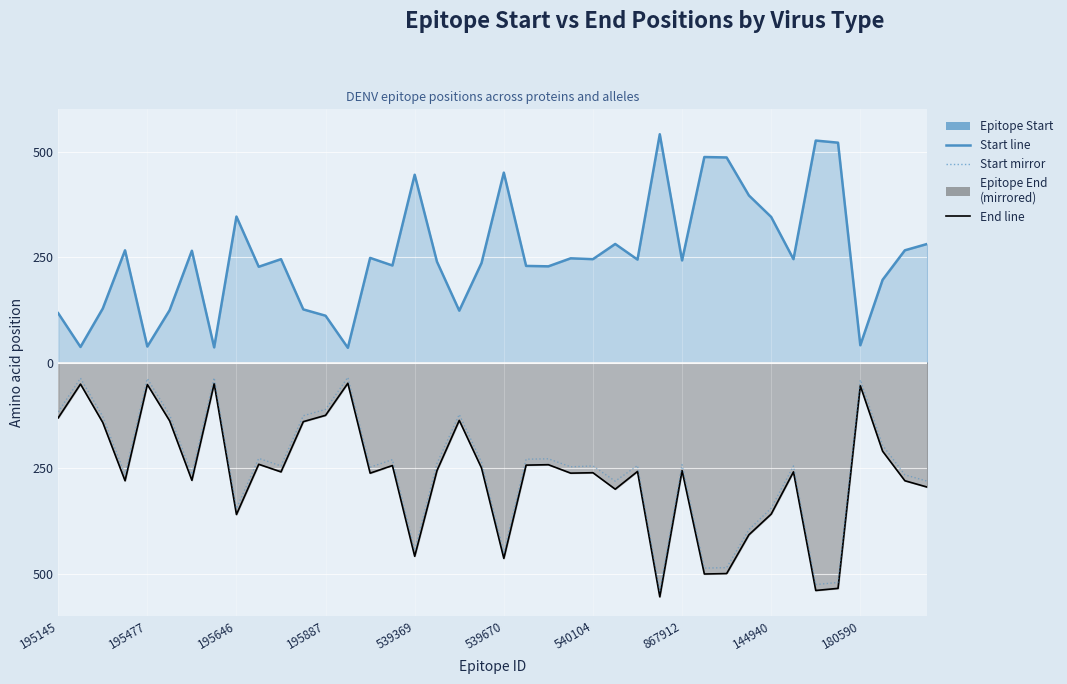

True or false: Start mirror and Epitope End (mirrored) intersect in this chart.

False